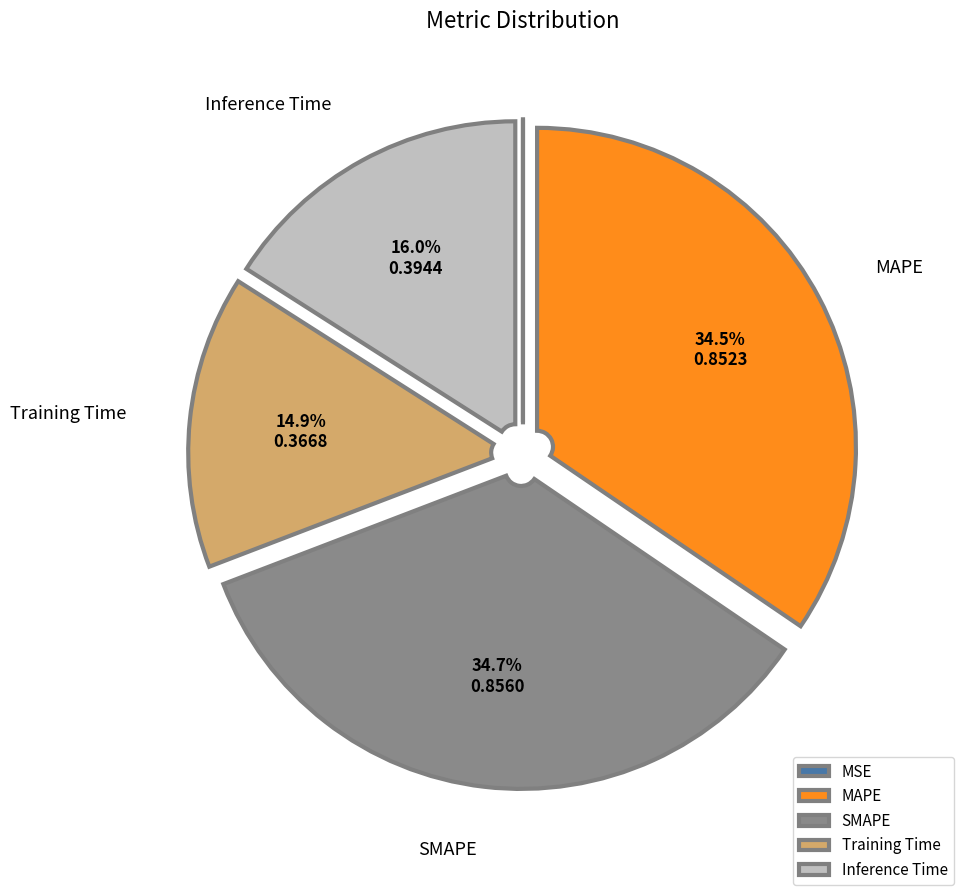

What percentage is NOT represented by MAPE?

65.5%